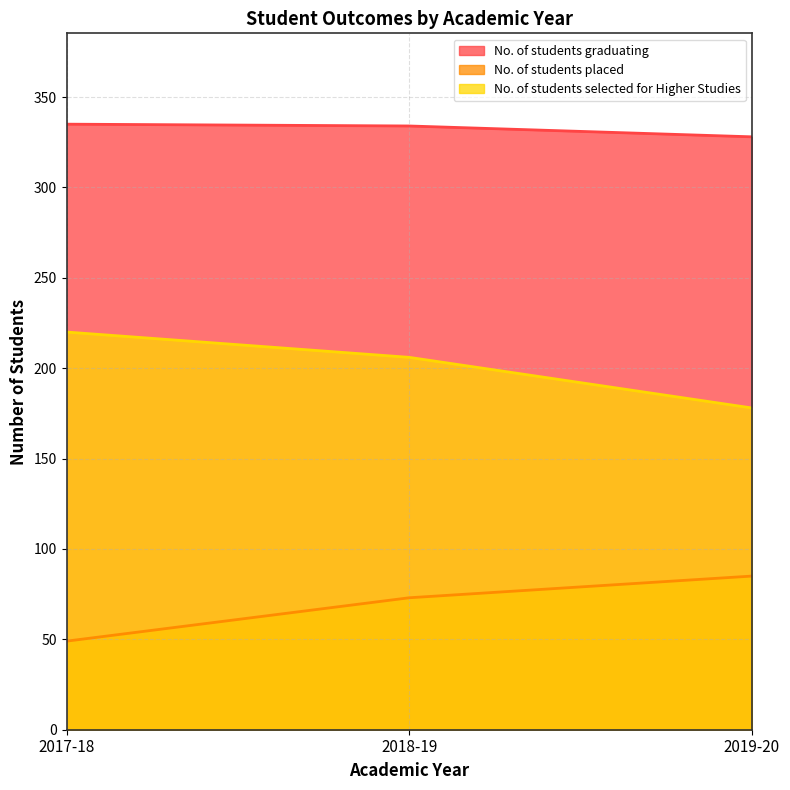

Which category has the lowest value across all series?

2017-18